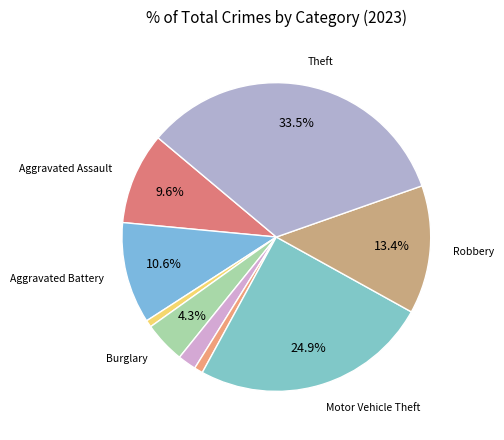

How many segments does this pie chart have?

9